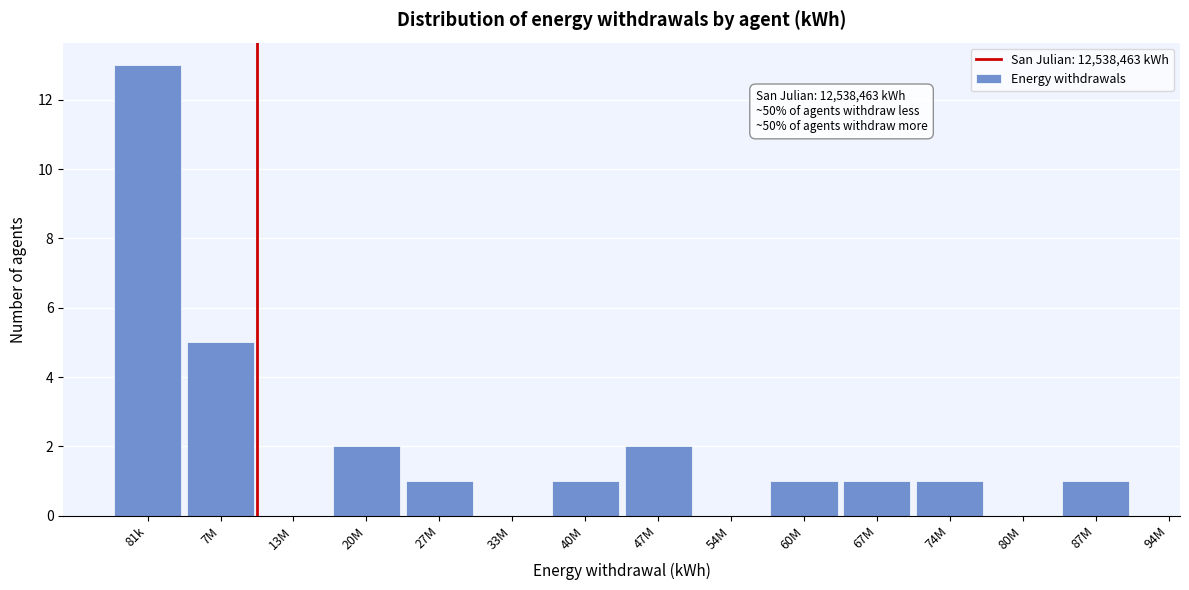

Reading left to right, what are all the values shown in this chart?

81k=13	7M=5	13M=0	20M=2	27M=1	33M=0	40M=1	47M=2	54M=0	60M=1	67M=1	74M=1	80M=0	87M=1